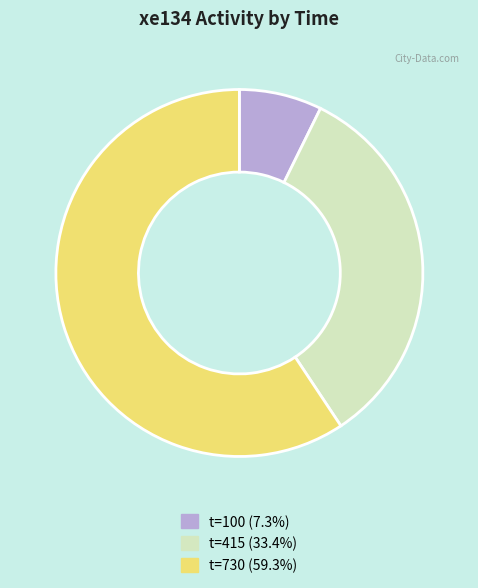

Approximately how many times larger is the value at t=730 (59.3%) compared to t=415 (33.4%)?

1.8